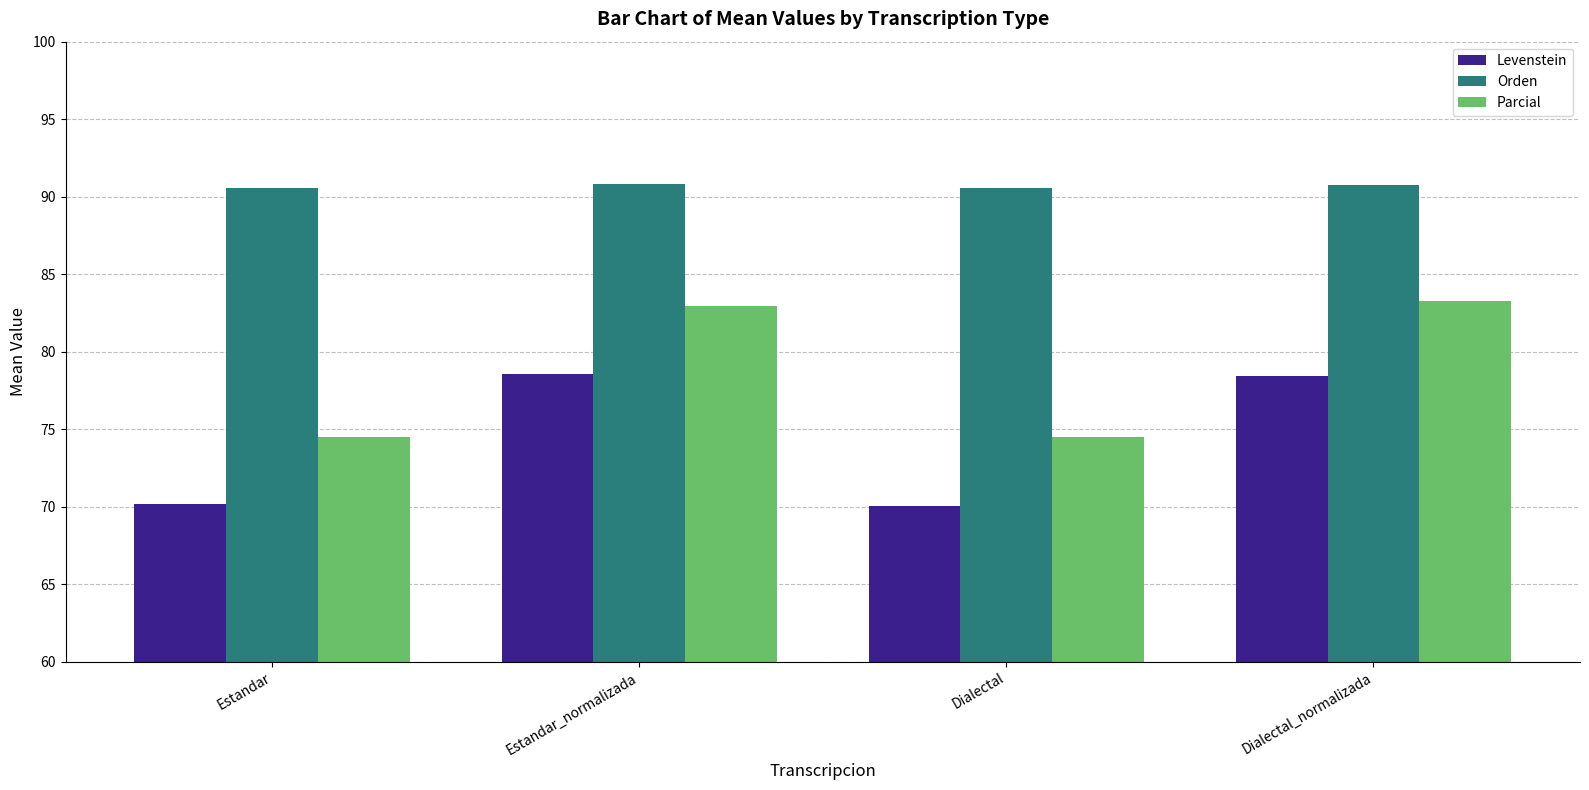

How many data points in Levenstein are above 78?

2